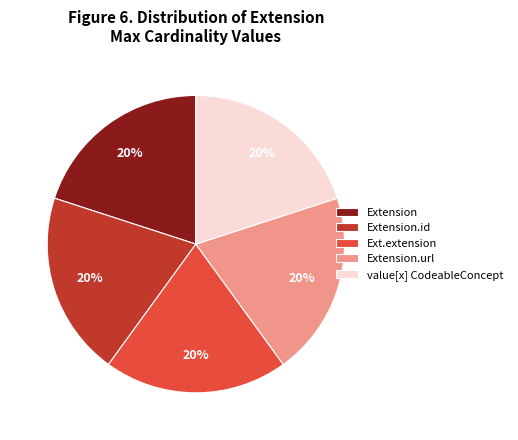

How many slices are in this pie chart?

5